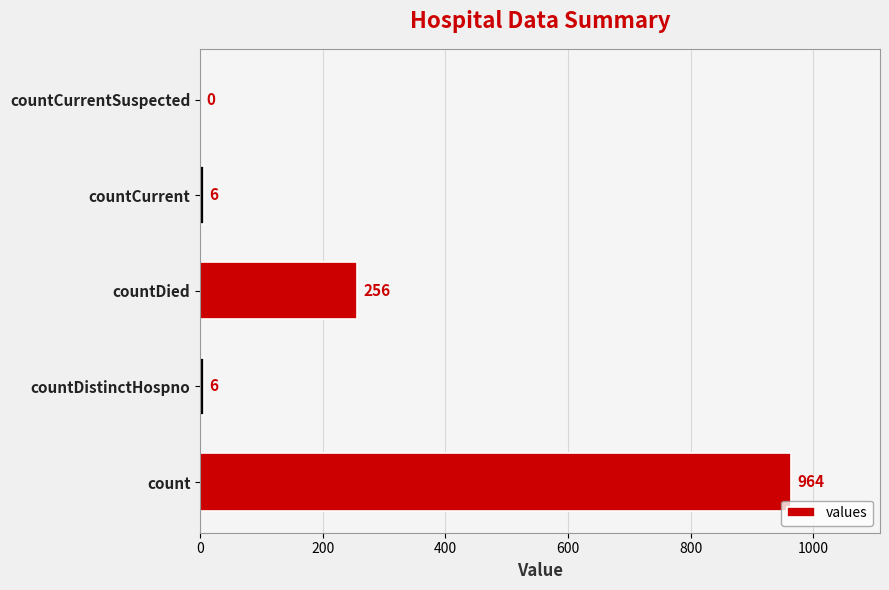

Are the bars grouped side by side (vs. stacked)?

No